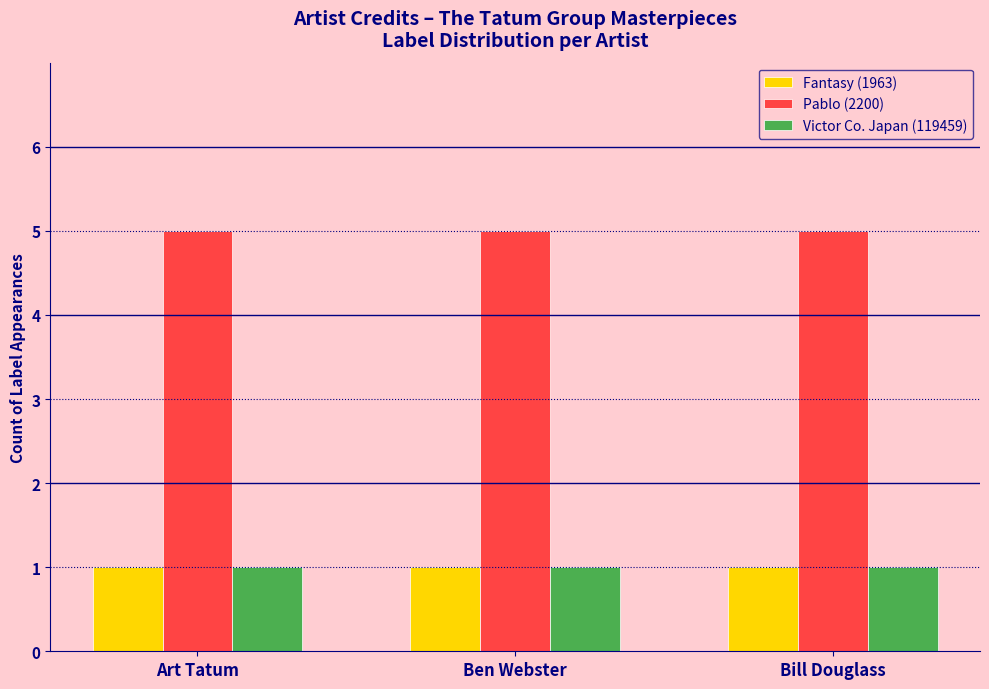

What is the value of the Fantasy (1963) bar at the 2nd from the left?

1